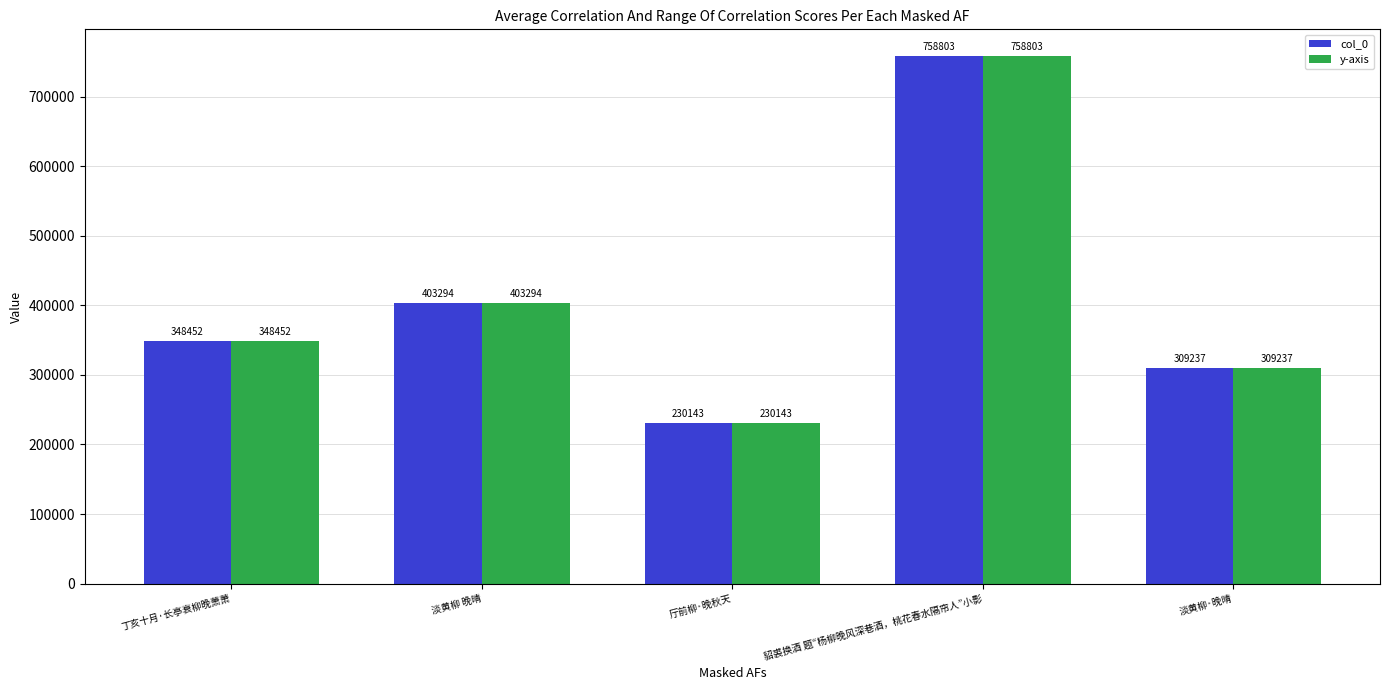

What is the sum of the y-axis values at 貂裘换酒 题“杨柳晚风深巷酒，桃花春水隔帘人”小影 and 厅前柳·晚秋天?

988946